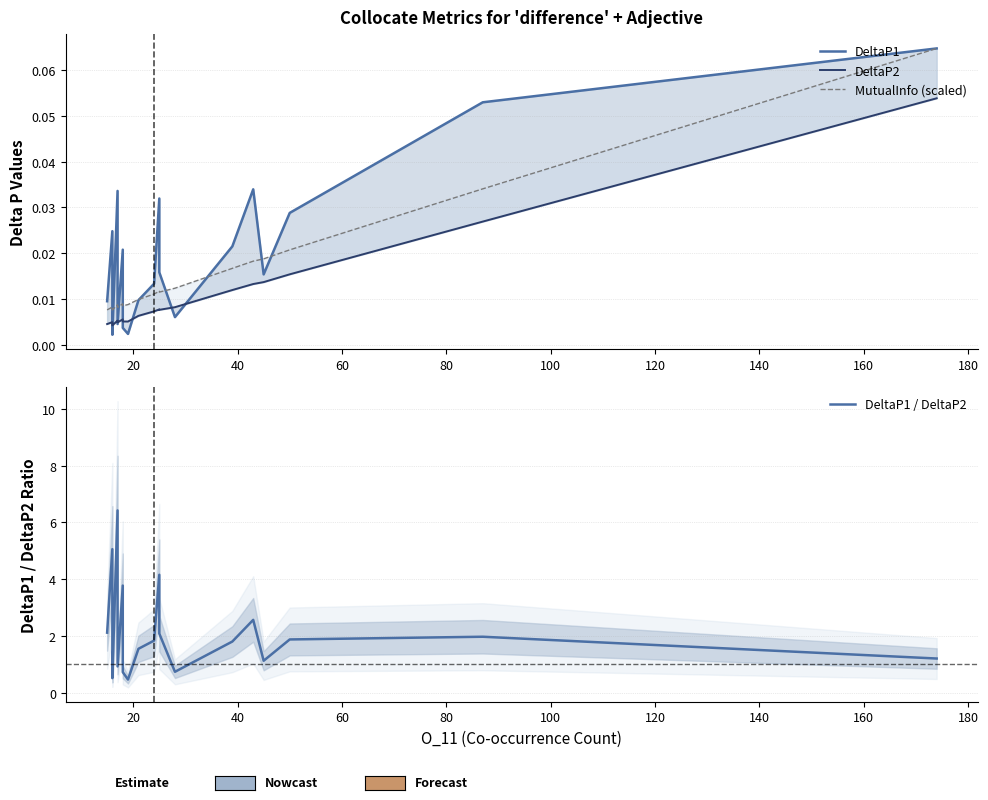

Reading right to left, list all the values displayed in this chart.

DeltaP1: 0.1	0.1	0.0	0.0	0.0	0.0	0.0	0.0	0.0	0.0	0.0	0.0	0.0	0.0	0.0	0.0	0.0	0.0	0.0	0.0
DeltaP2: 0.1	0.0	0.0	0.0	0.0	0.0	0.0	0.0	0.0	0.0	0.0	0.0	0.0	0.0	0.0	0.0	0.0	0.0	0.0	0.0
MutualInfo (scaled): 0.1	0.0	0.0	0.0	0.0	0.0	0.0	0.0	0.0	0.0	0.0	0.0	0.0	0.0	0.0	0.0	0.0	0.0	0.0	0.0
DeltaP1 / DeltaP2: 1.2	2.0	1.9	1.1	2.6	1.8	0.7	2.1	4.2	1.8	1.5	0.5	0.7	3.8	0.9	6.4	0.5	0.7	5.1	2.1